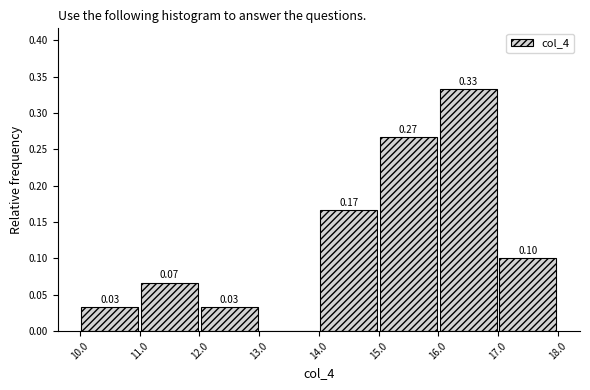

Over which range of the x-axis is the bar tallest?

16.0 to 17.0